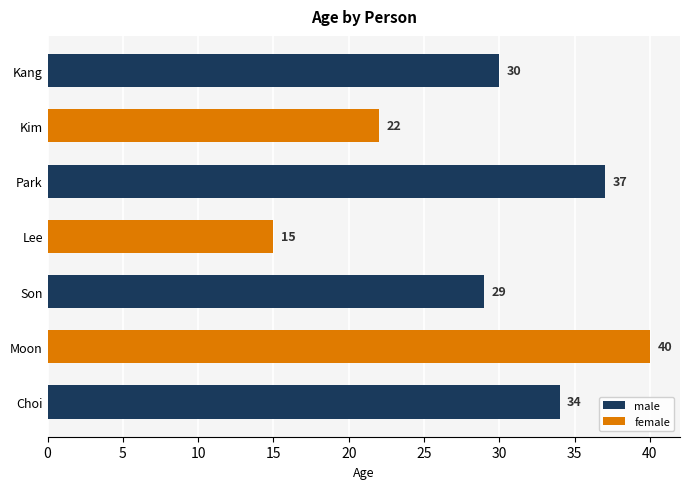

What is the change in value from Park to Moon?

+3